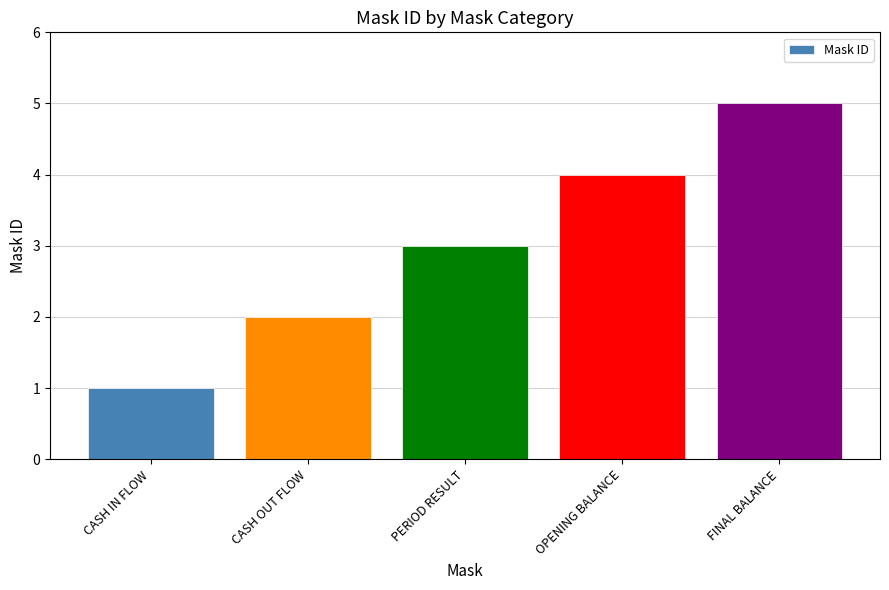

What is the label of the 4th bar from the right?

CASH OUT FLOW